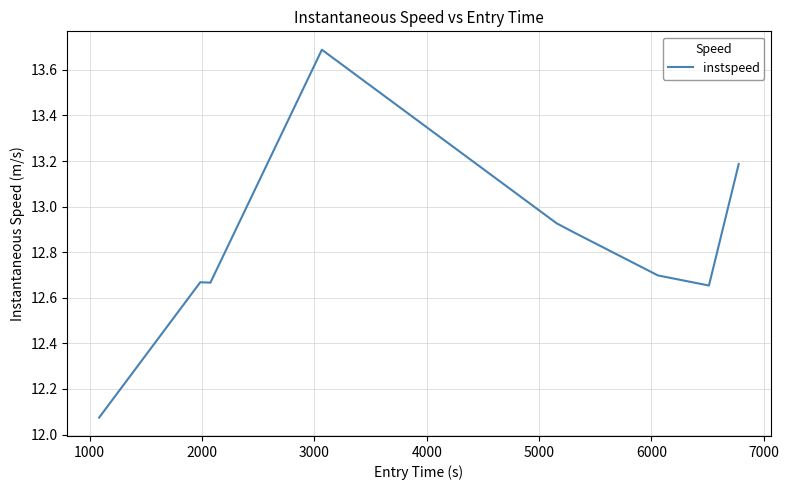

What is the difference between the maximum and minimum values?

1.6